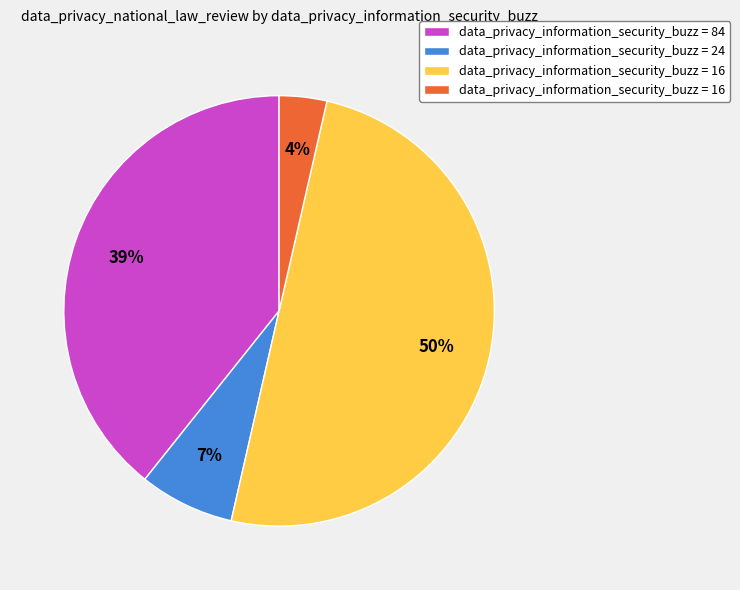

To the nearest percent, what is the average slice percentage?

25%